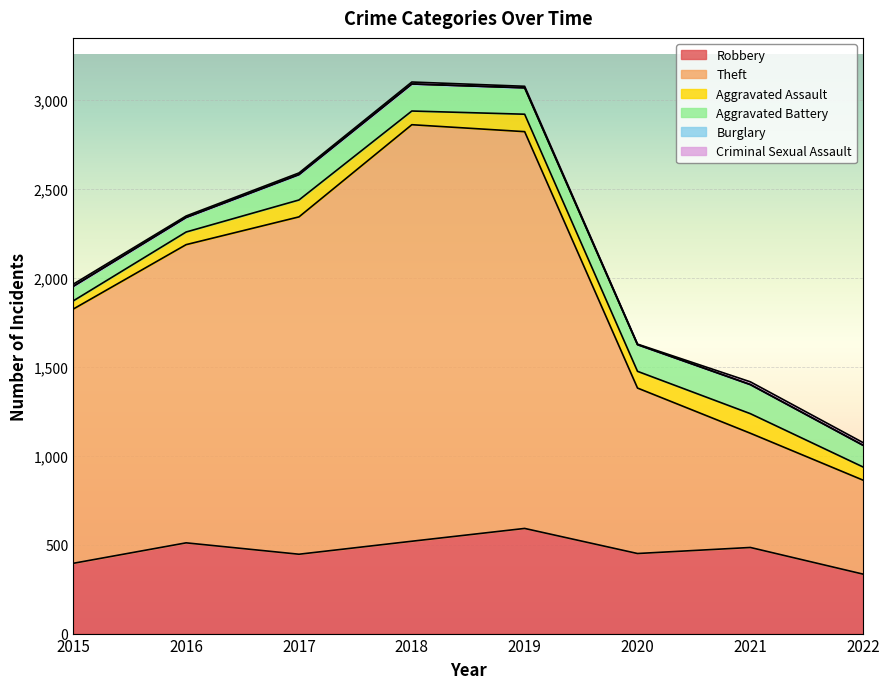

List the labels in order of Criminal Sexual Assault value, largest first.

2021, 2022, 2015, 2018, 2016, 2017, 2019, 2020